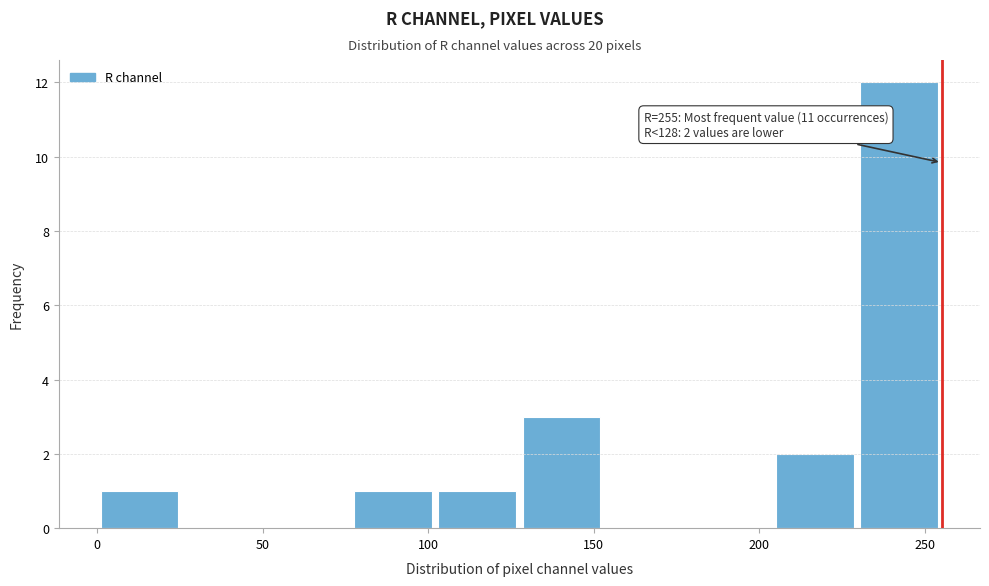

Which range on the x-axis has the tallest bar?

229.5 to 255.0